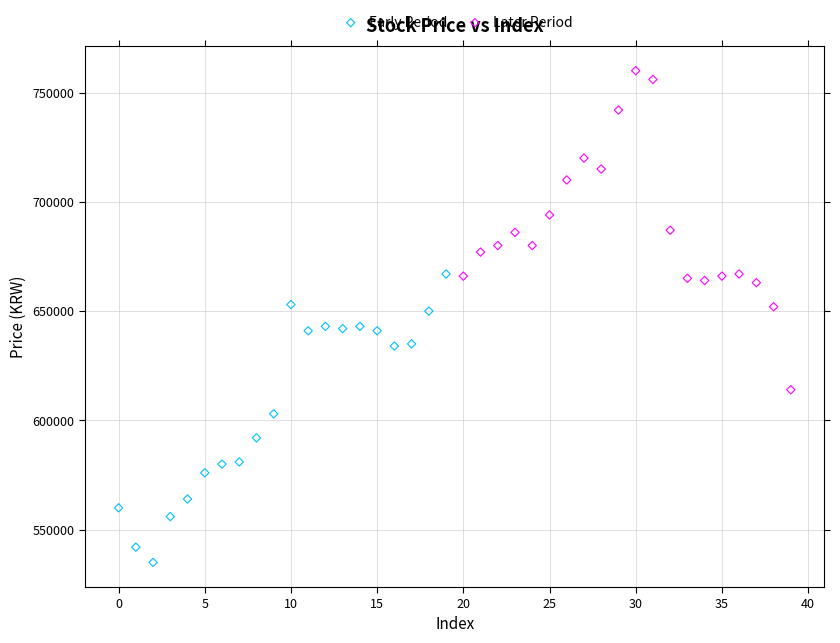

Which series has the largest Y range (max minus min)?

Later Period